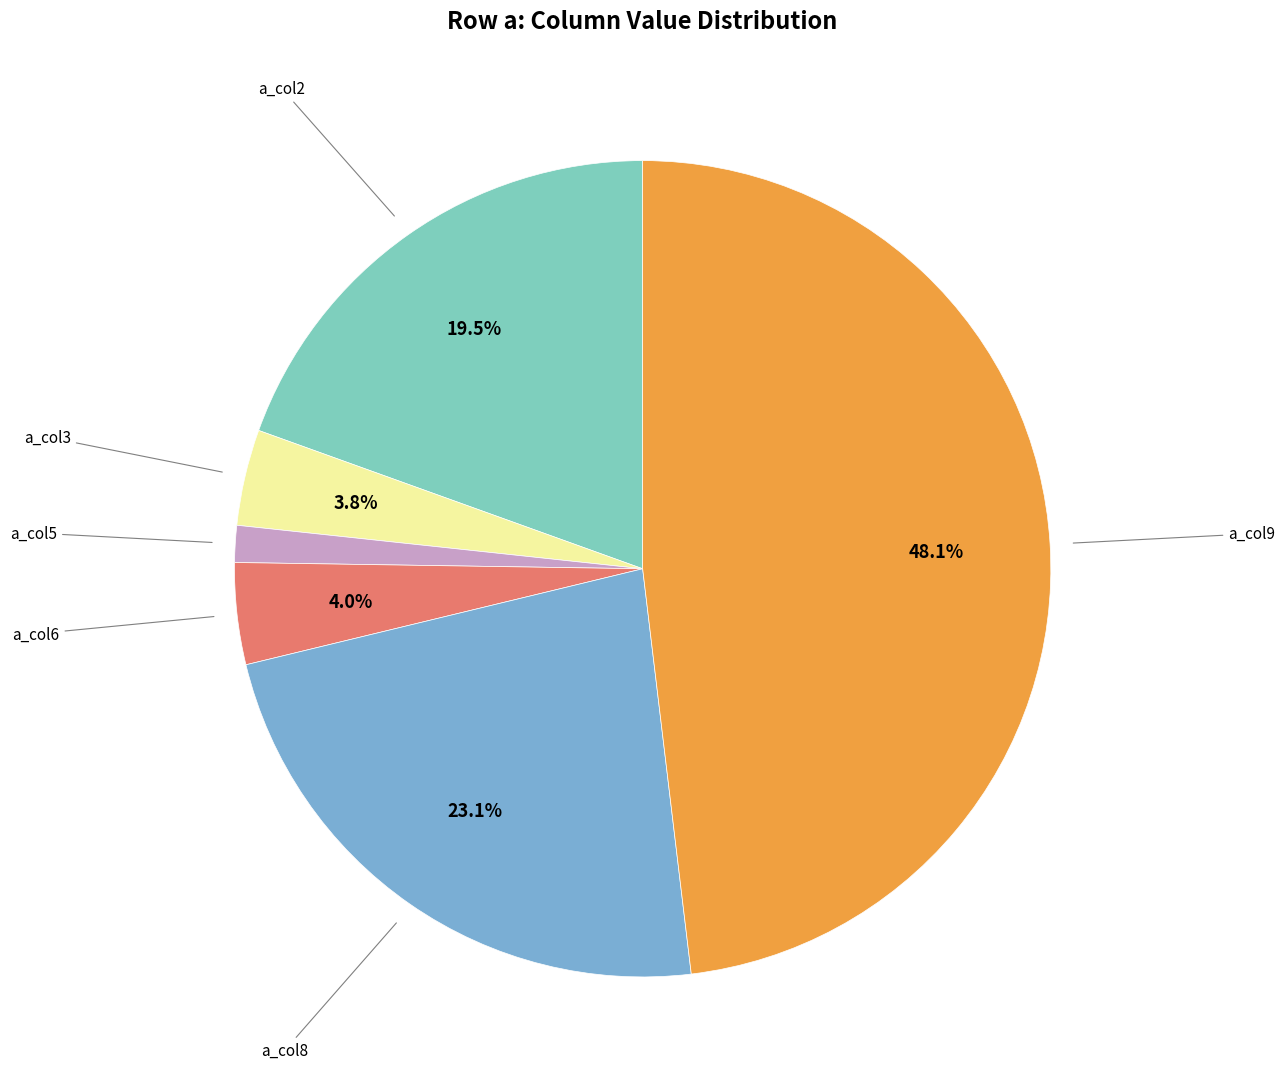

To the nearest percent, what is the difference between the largest and smallest slice percentages?

47%